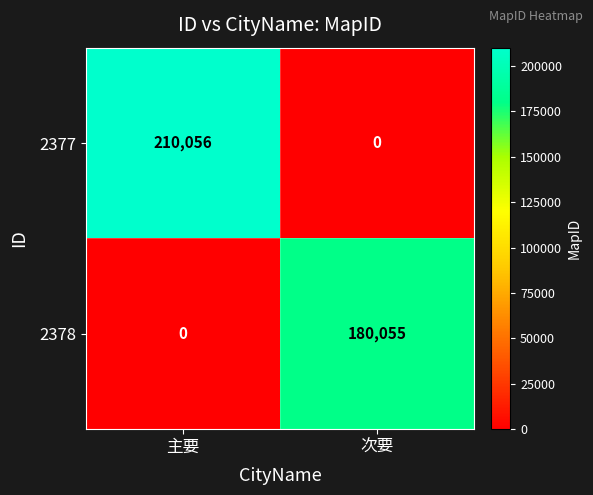

Which label corresponds to the largest value in the chart?

主要